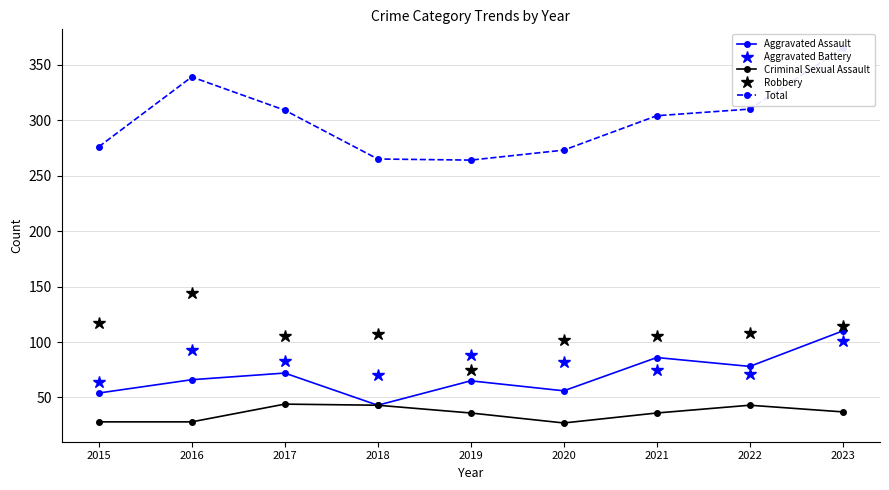

What is the value of the Total point at the 5th from the left?

264